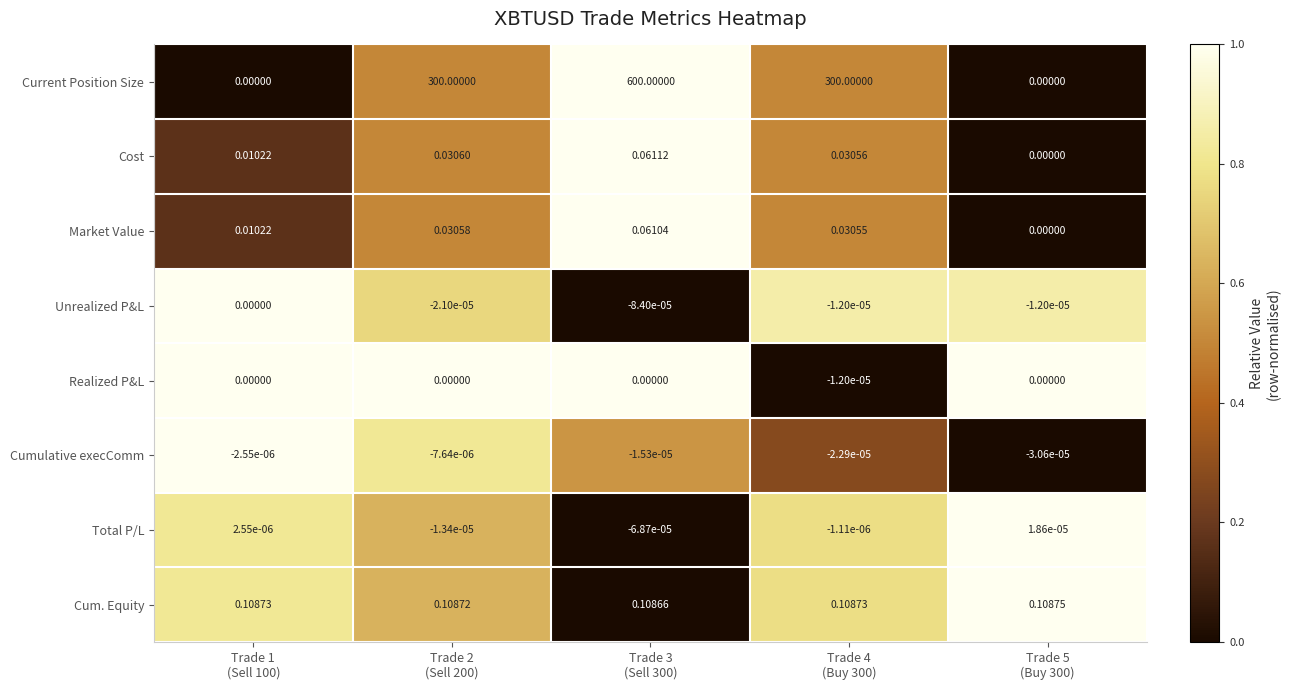

At which category is the sum across all series the highest?

Trade 3
(Sell 300)